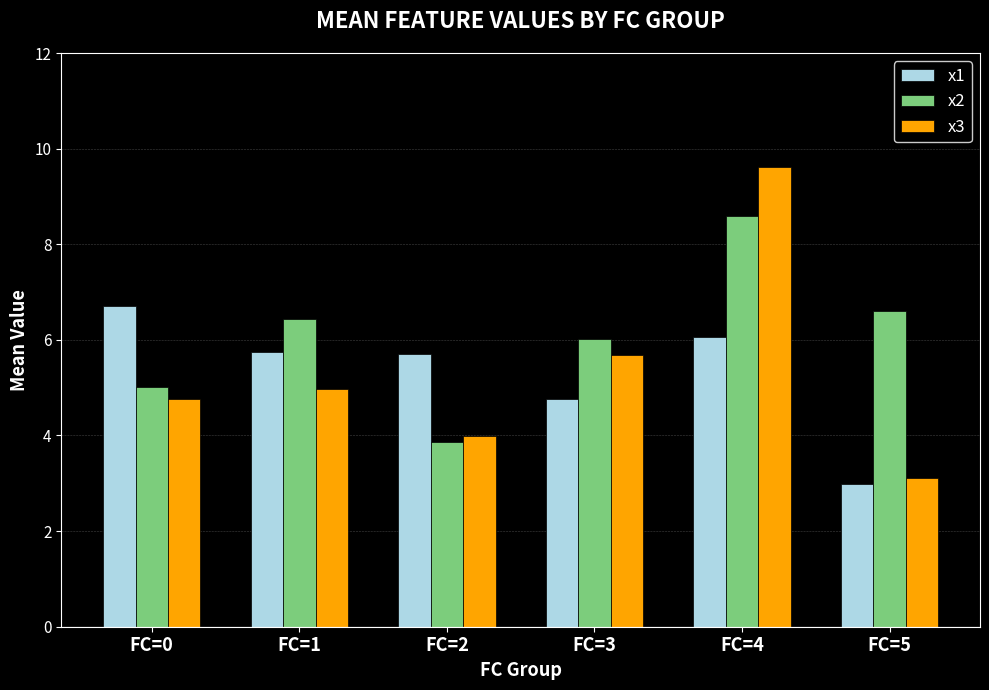

How many series are shown in this chart?

3